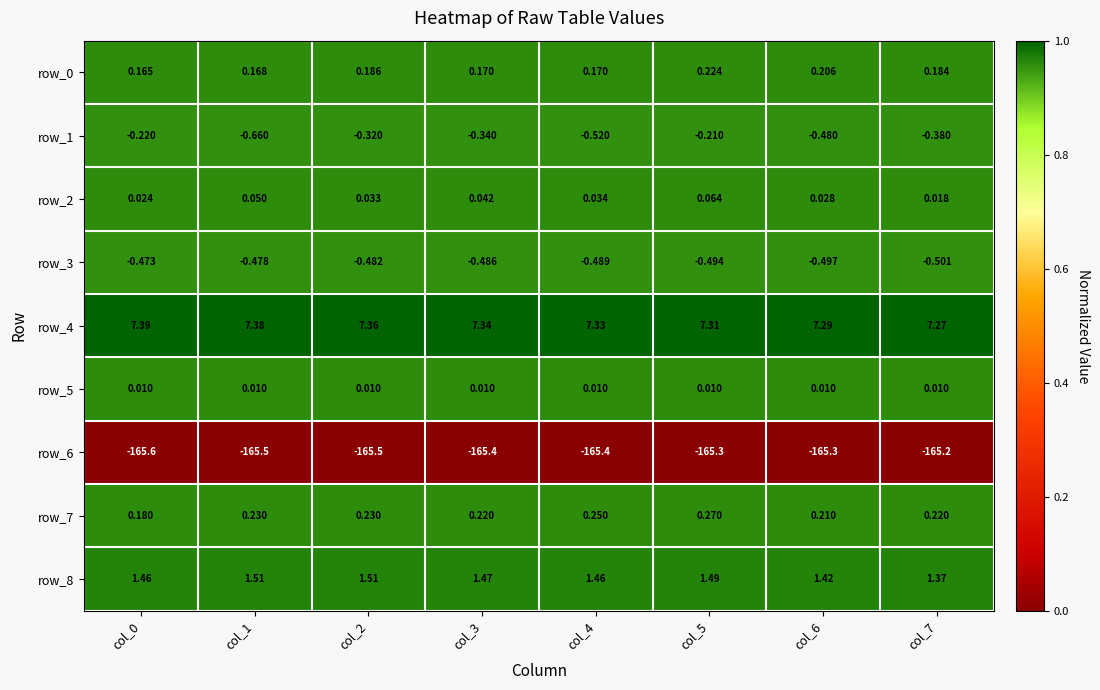

Is the value of row_3 at col_0 greater than the value of row_7 at col_2?

No